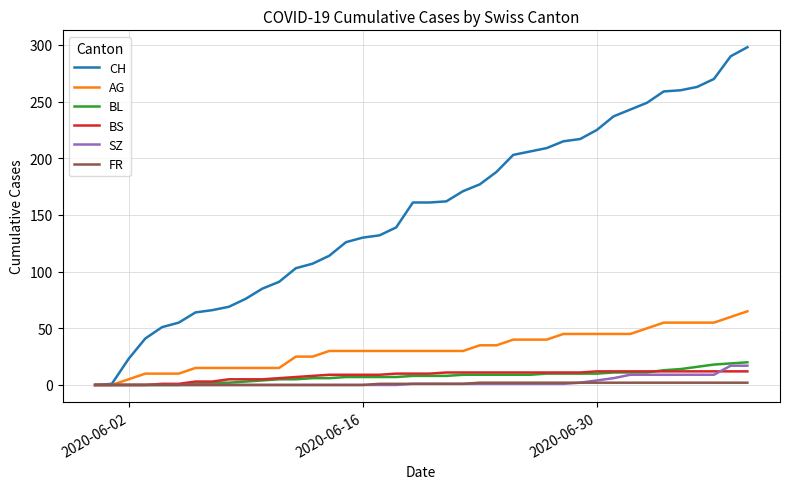

Which series has the largest range (max minus min)?

CH